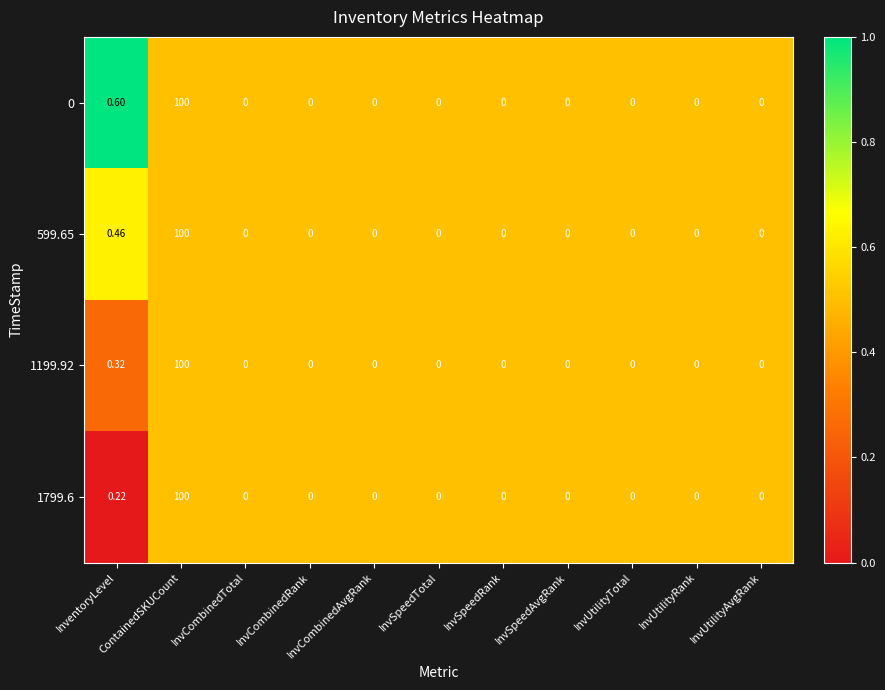

List the series in order of their overall mean, lowest first.

1799.6, 1199.92, 599.65, 0